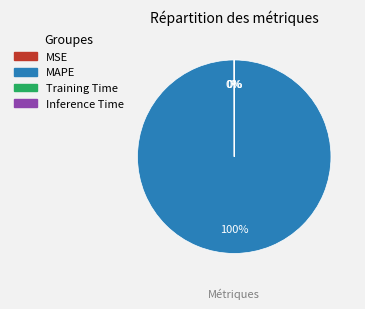

True or false: MAPE accounts for 92% of the total.

False